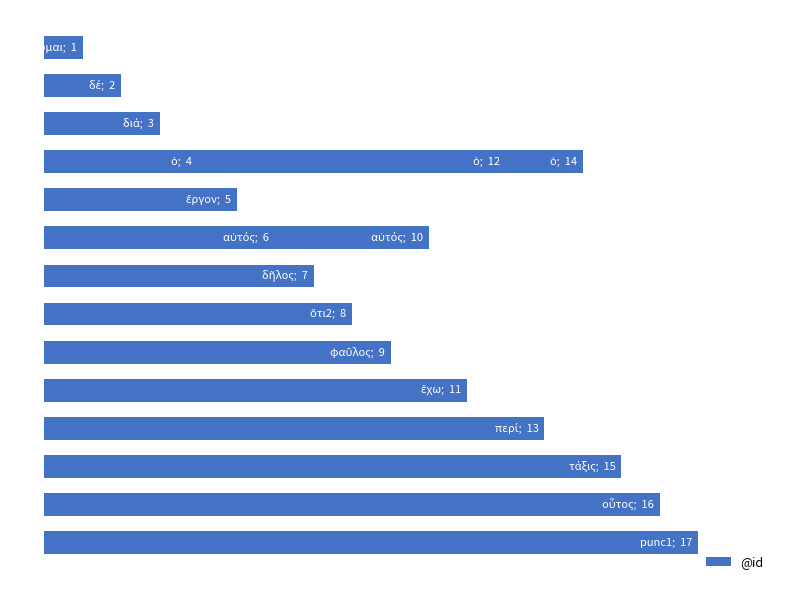

Reading right to left, extract all data points from this chart.

17	16	15	14	13	12	11	10	9	8	7	6	5	4	3	2	1